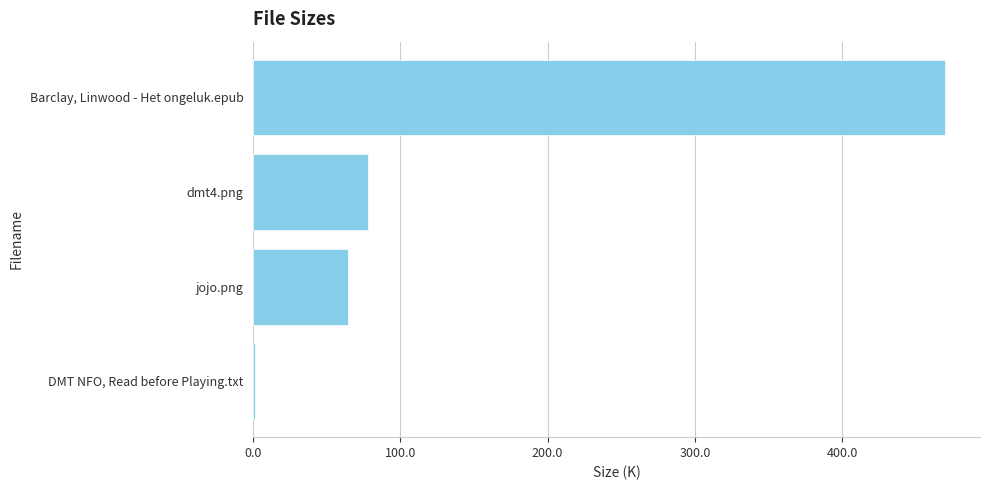

What is the average value?

153.6